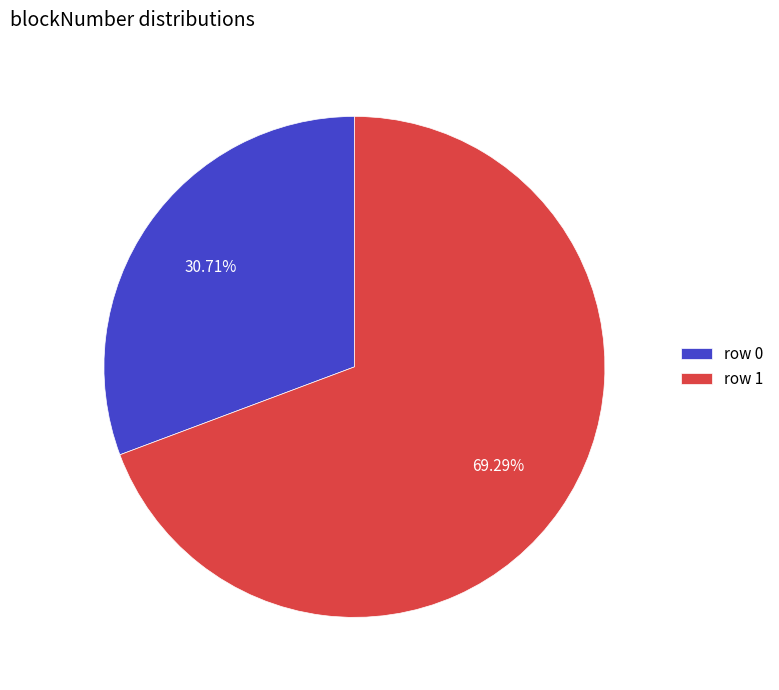

Combined, do row 0 and row 1 account for over 50%?

Yes